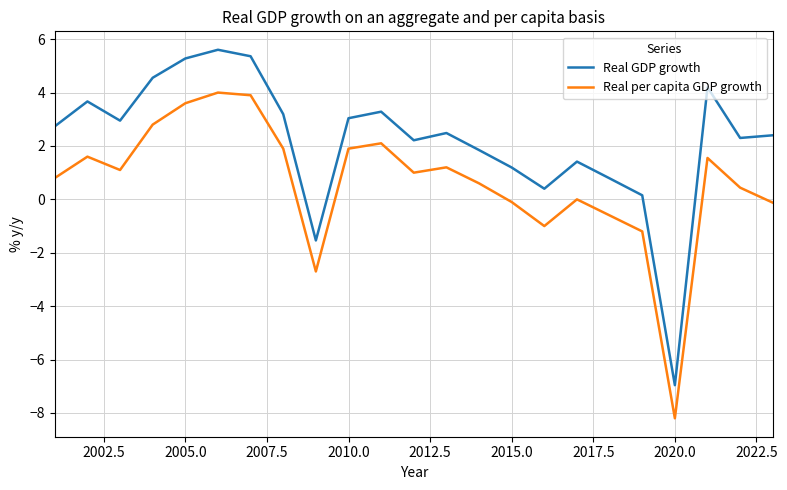

At how many categories does at least one series exceed 4?

5